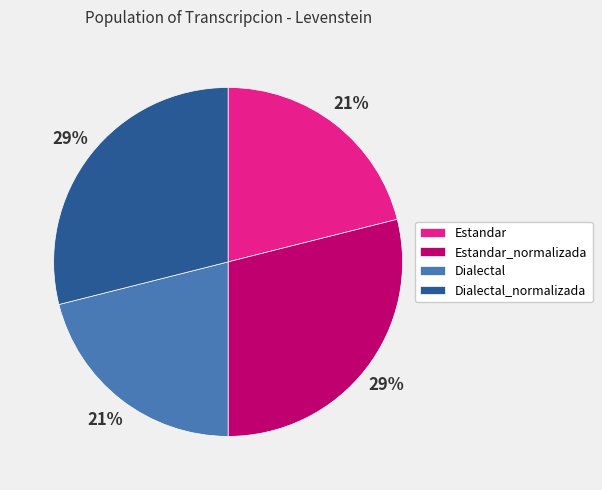

To the nearest percent, what is the average slice percentage?

25%